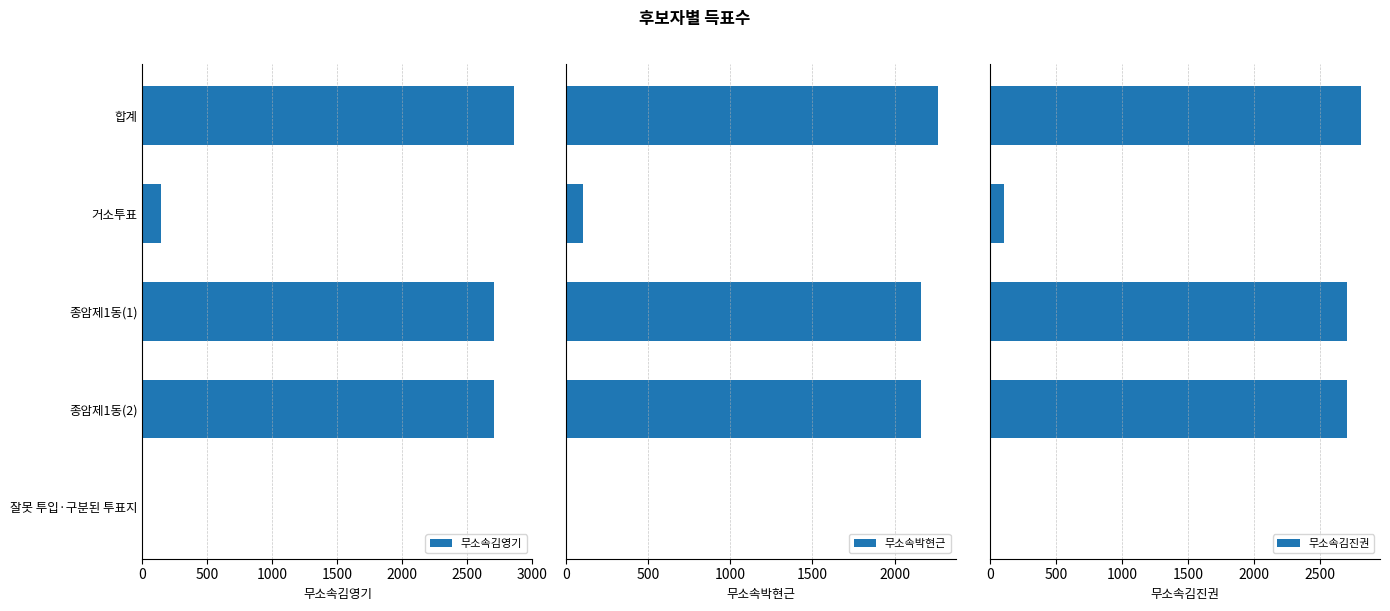

How many categories are shown in the chart?

5